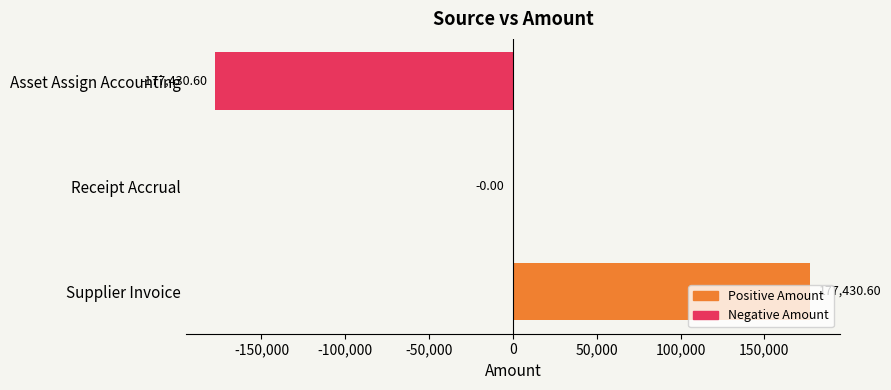

What is the change in value from Asset Assign Accounting to Supplier Invoice?

+354861.2